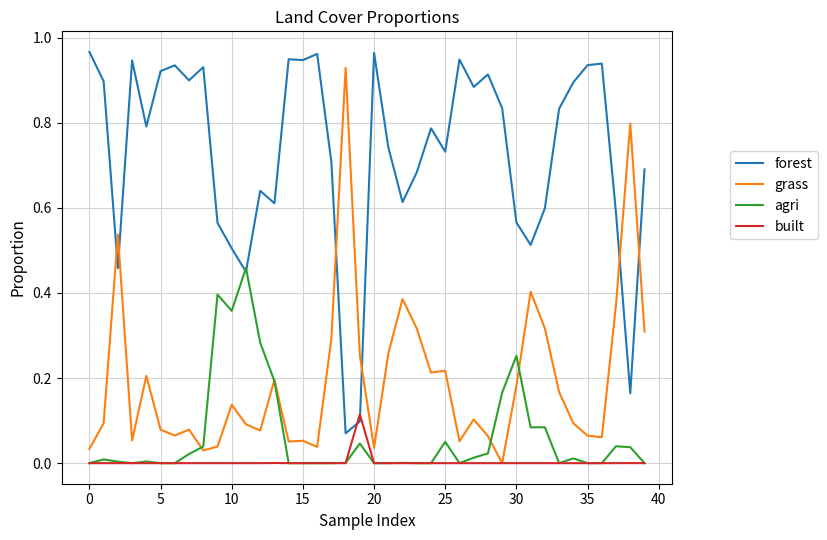

How many times do forest and grass cross each other?

6